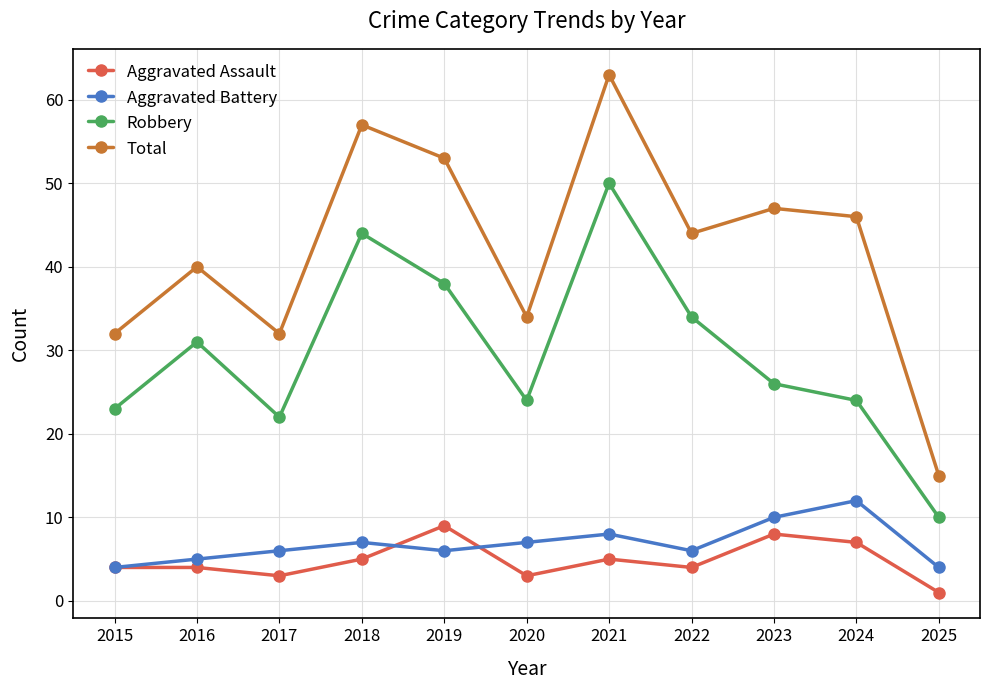

Reading right to left, list all the values displayed in this chart.

Aggravated Assault: 2025=1	2024=7	2023=8	2022=4	2021=5	2020=3	2019=9	2018=5	2017=3	2016=4	2015=4
Aggravated Battery: 2025=4	2024=12	2023=10	2022=6	2021=8	2020=7	2019=6	2018=7	2017=6	2016=5	2015=4
Robbery: 2025=10	2024=24	2023=26	2022=34	2021=50	2020=24	2019=38	2018=44	2017=22	2016=31	2015=23
Total: 2025=15	2024=46	2023=47	2022=44	2021=63	2020=34	2019=53	2018=57	2017=32	2016=40	2015=32